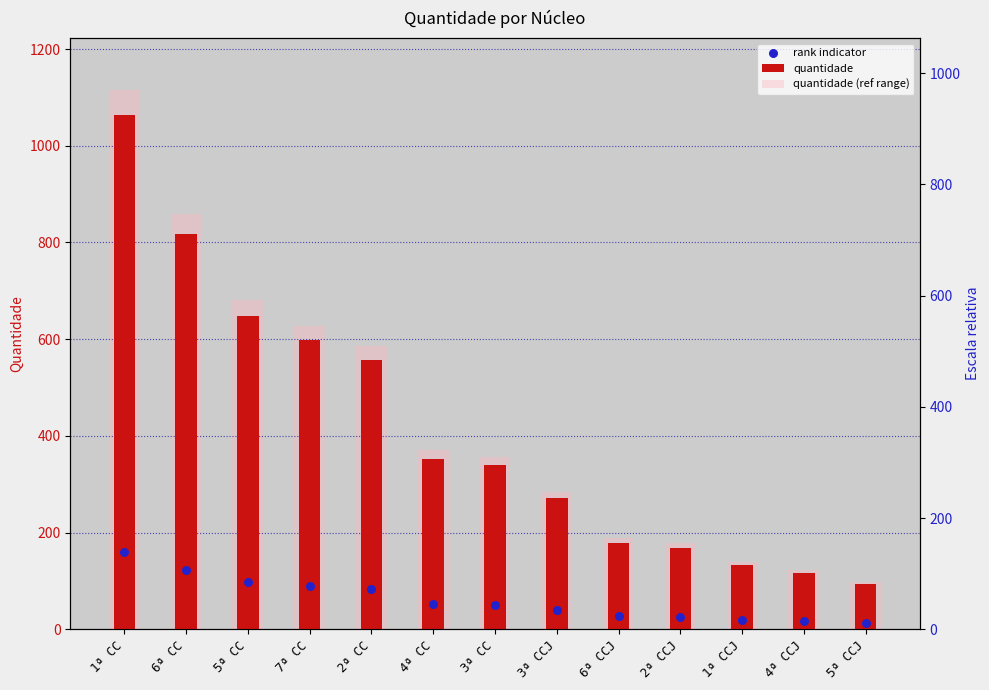

What are all the series names shown in the legend?

quantidade, quantidade (ref range), rank indicator